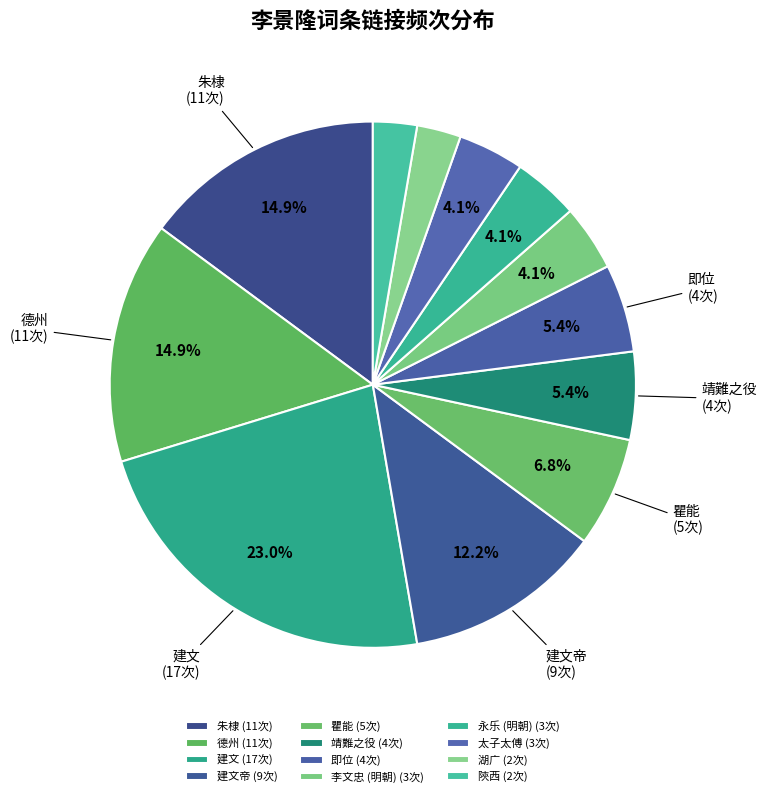

How many segments does this pie chart have?

12